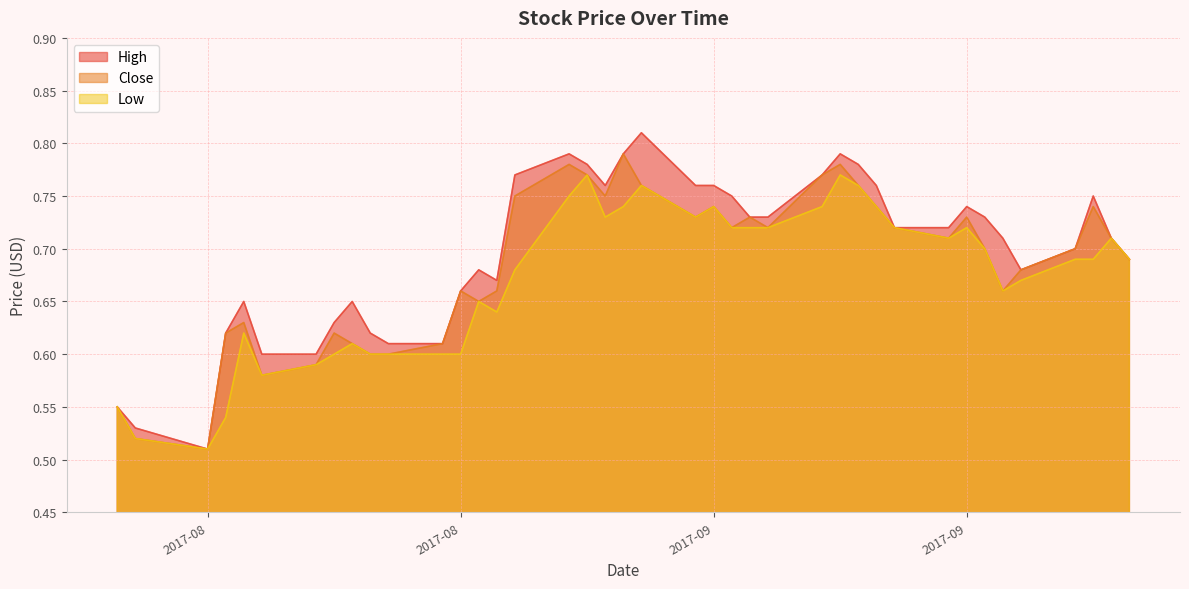

Does the chart have visible grid lines?

Yes